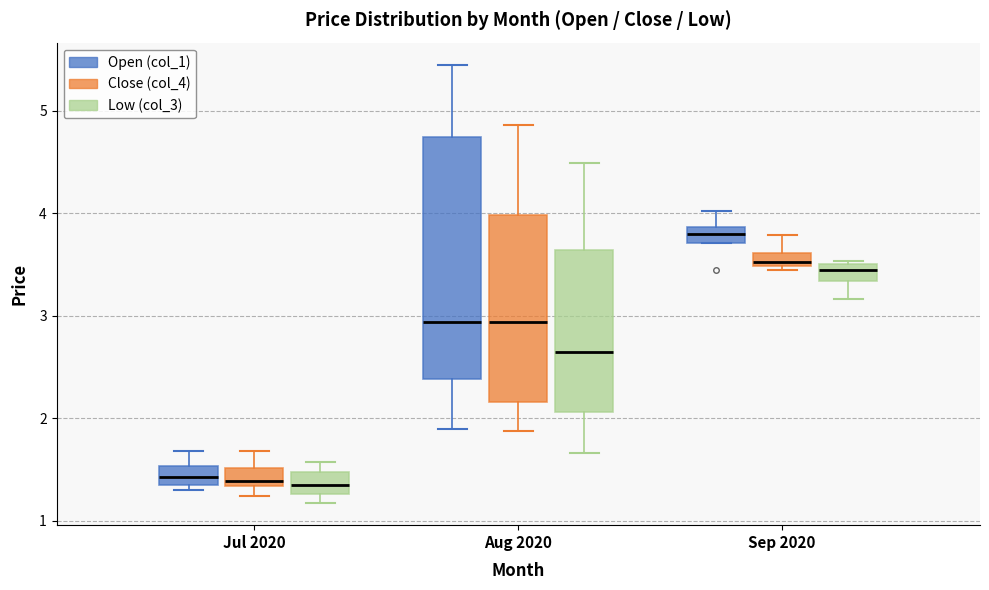

Comparing the boxes themselves (not the whiskers), which one is the tallest?

Aug 2020 (Open (col_1))